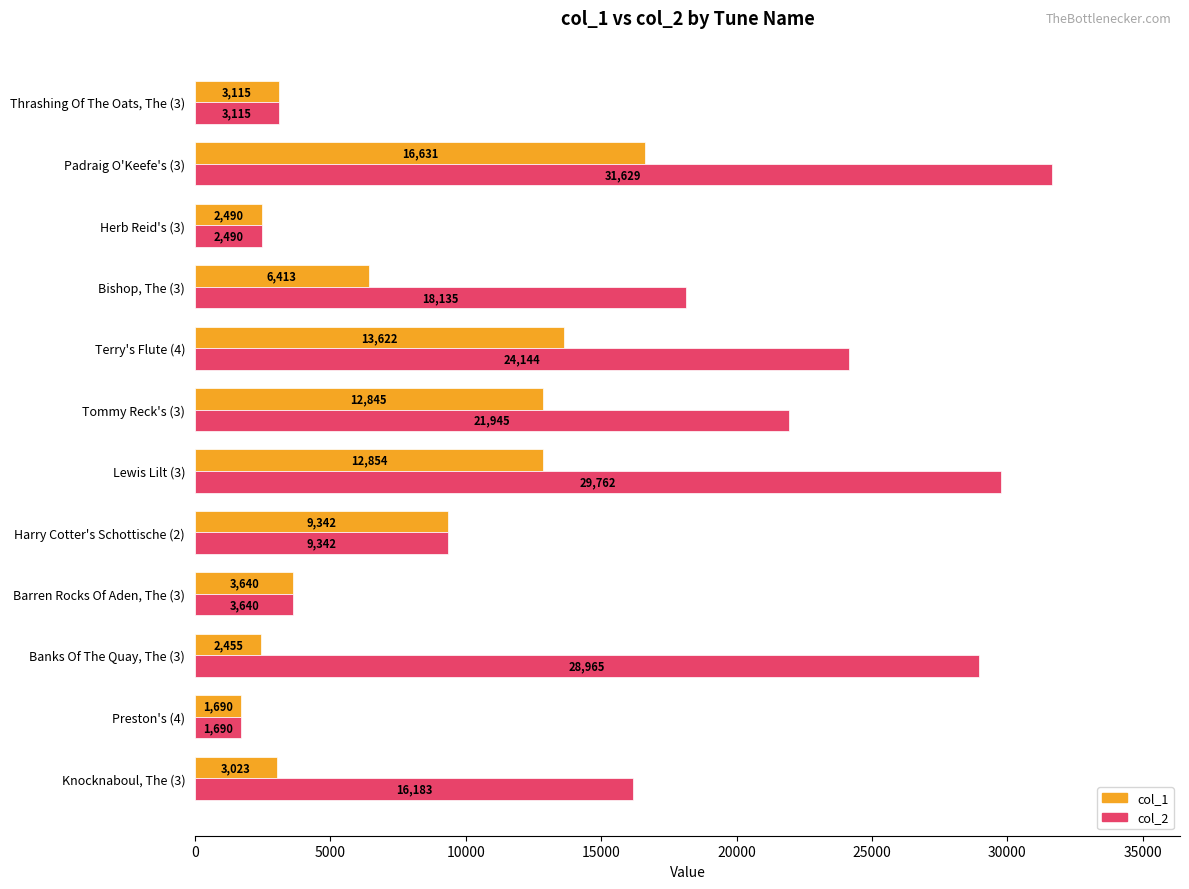

The col_1 series shows 3115 at Thrashing Of The Oats, The (3). True or false?

True